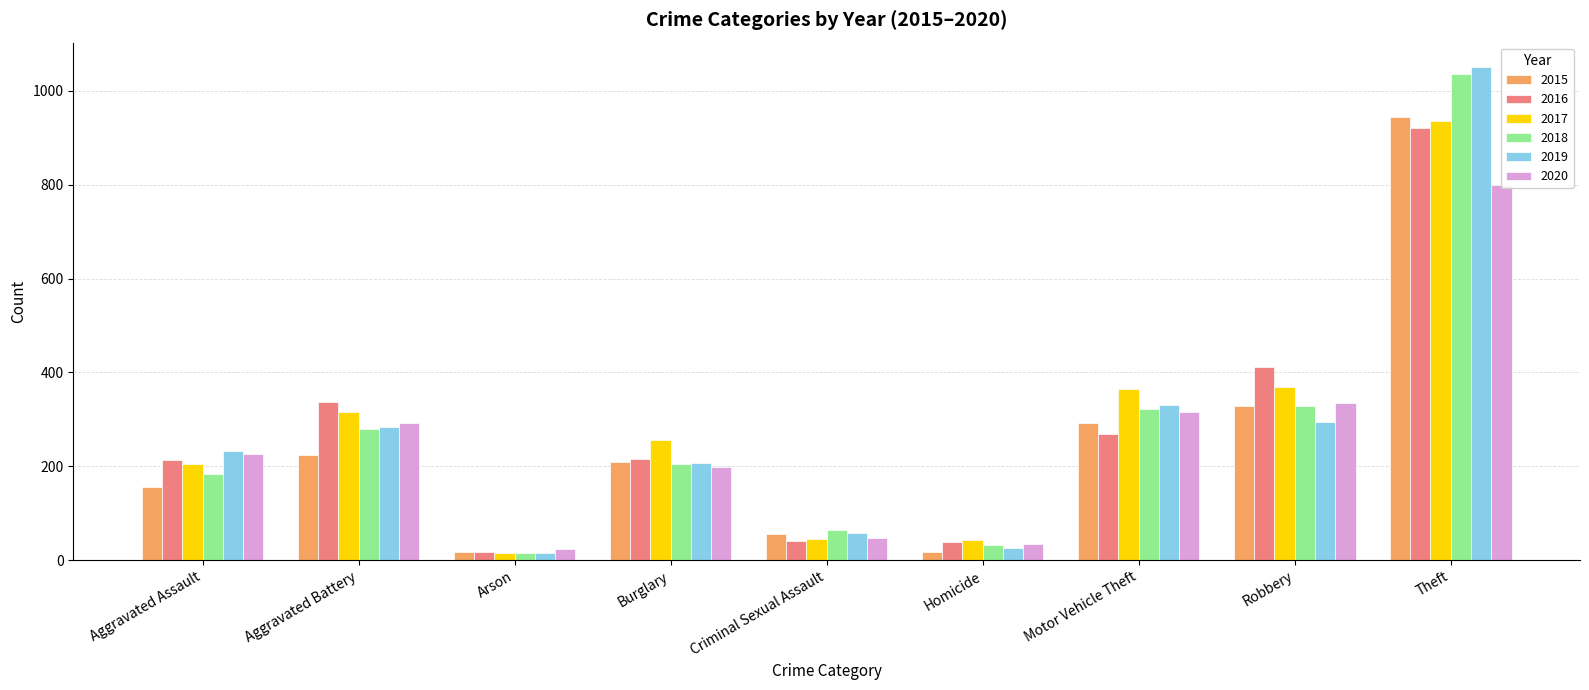

Reading left to right, what are all the values shown in this chart?

2015: Aggravated Assault=156	Aggravated Battery=225	Arson=17	Burglary=210	Criminal Sexual Assault=56	Homicide=18	Motor Vehicle Theft=292	Robbery=329	Theft=944
2016: Aggravated Assault=213	Aggravated Battery=336	Arson=17	Burglary=216	Criminal Sexual Assault=40	Homicide=39	Motor Vehicle Theft=269	Robbery=411	Theft=920
2017: Aggravated Assault=204	Aggravated Battery=315	Arson=15	Burglary=257	Criminal Sexual Assault=45	Homicide=43	Motor Vehicle Theft=365	Robbery=368	Theft=935
2018: Aggravated Assault=184	Aggravated Battery=280	Arson=16	Burglary=205	Criminal Sexual Assault=65	Homicide=32	Motor Vehicle Theft=322	Robbery=328	Theft=1035
2019: Aggravated Assault=233	Aggravated Battery=284	Arson=16	Burglary=207	Criminal Sexual Assault=58	Homicide=26	Motor Vehicle Theft=331	Robbery=294	Theft=1050
2020: Aggravated Assault=226	Aggravated Battery=293	Arson=23	Burglary=198	Criminal Sexual Assault=48	Homicide=35	Motor Vehicle Theft=316	Robbery=334	Theft=800